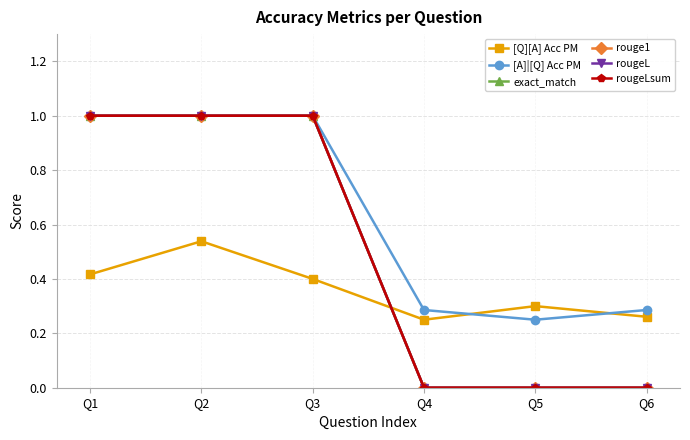

Is this an area chart (filled region under the line)?

No